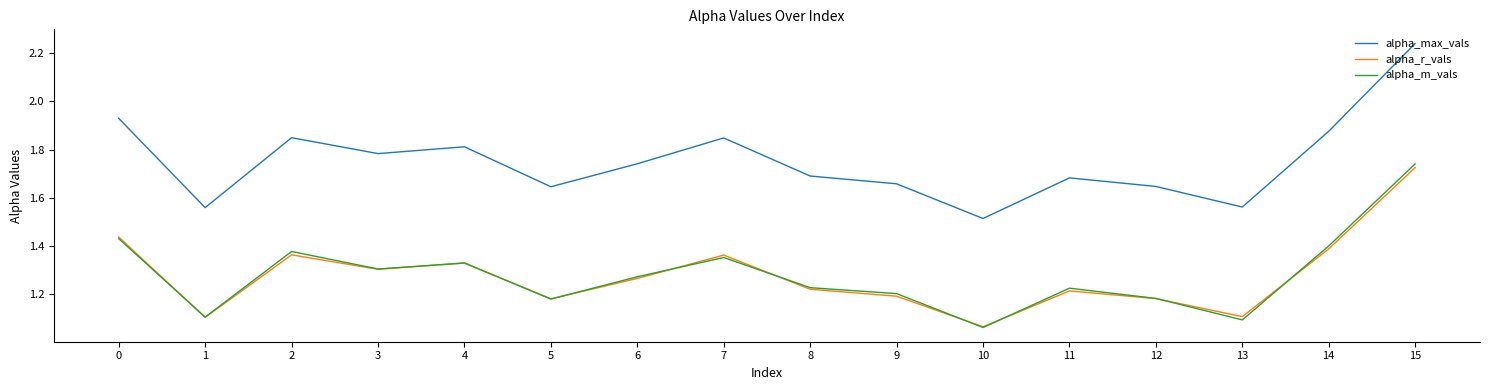

True or false: alpha_r_vals has a value of 1.3 at 6.

True